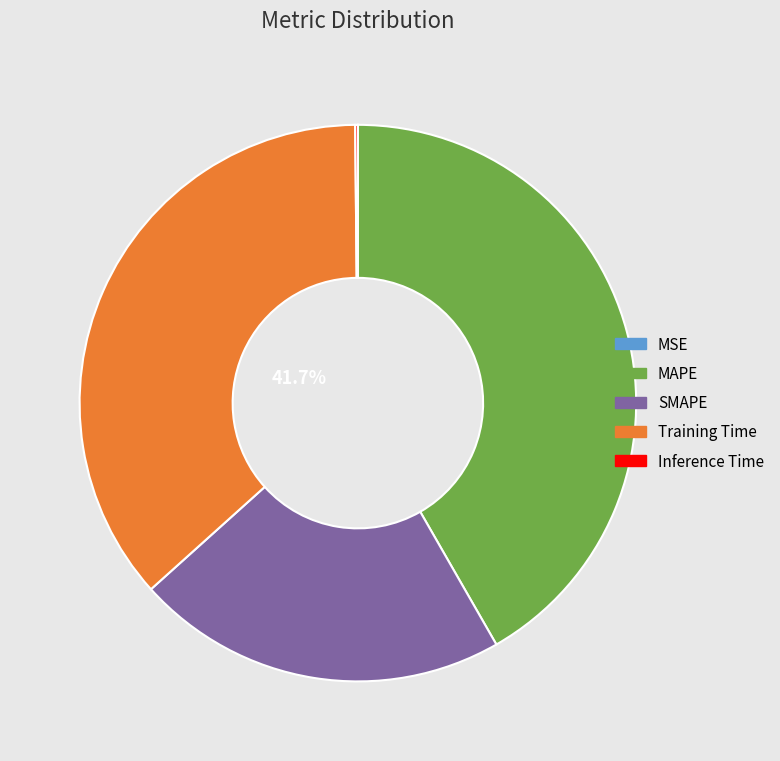

Is there any slice that represents more than half of the pie?

No